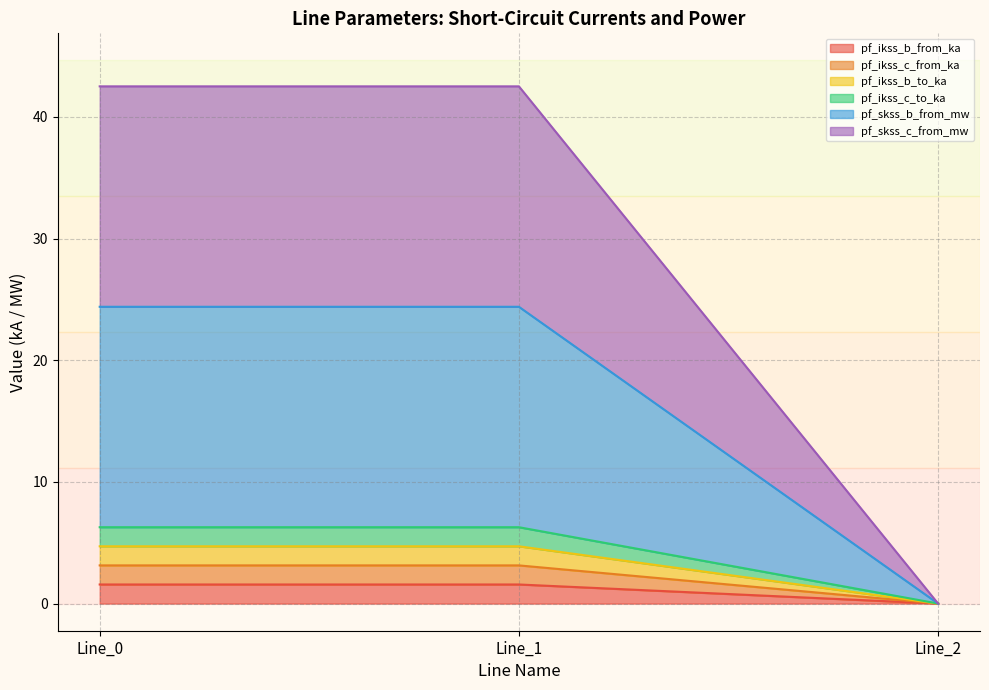

Which label corresponds to the smallest value in the chart?

Line_2